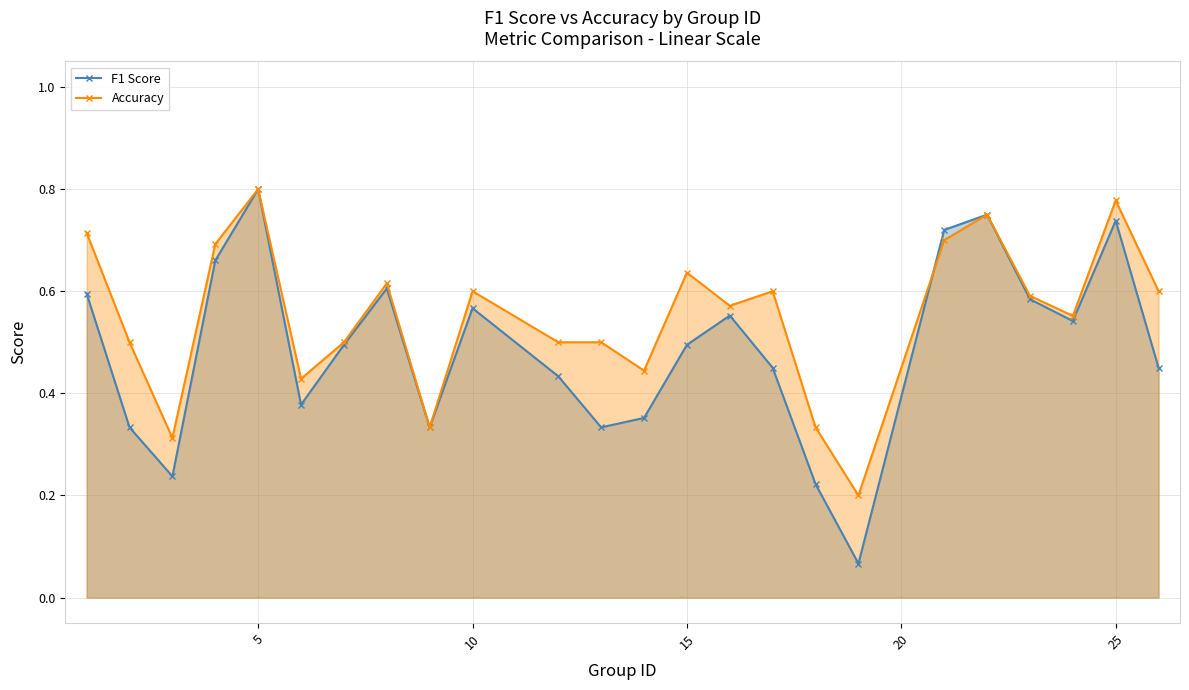

Which series has the widest spread of values?

F1 Score